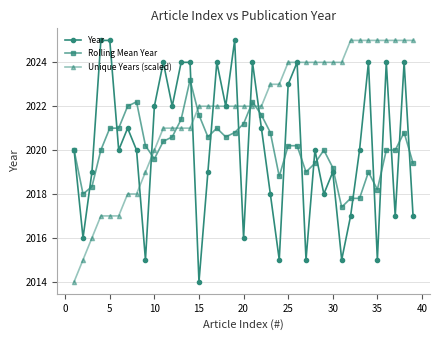

Which series has the largest total across all categories?

Unique Years (scaled)